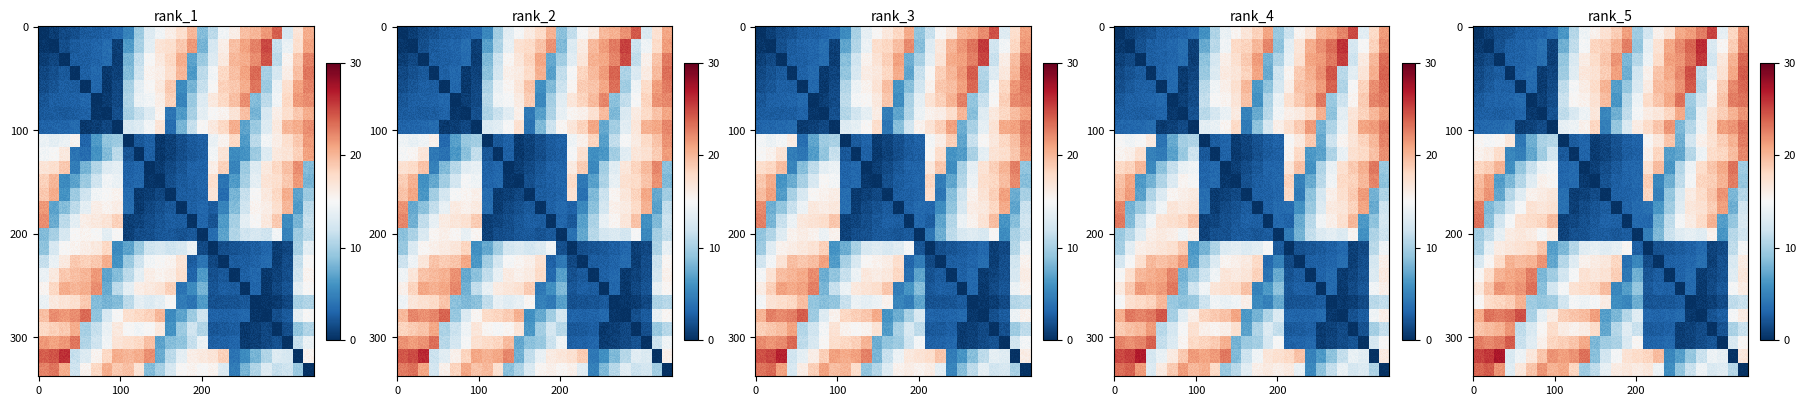

What is the average value?

9